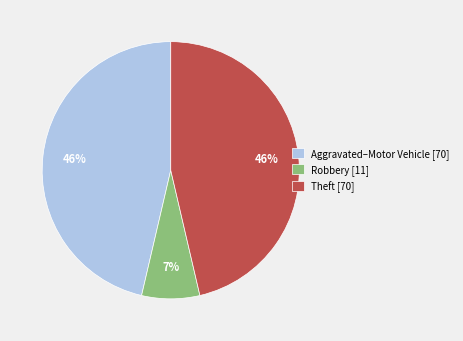

What is the smallest slice in the pie chart?

Robbery [11]